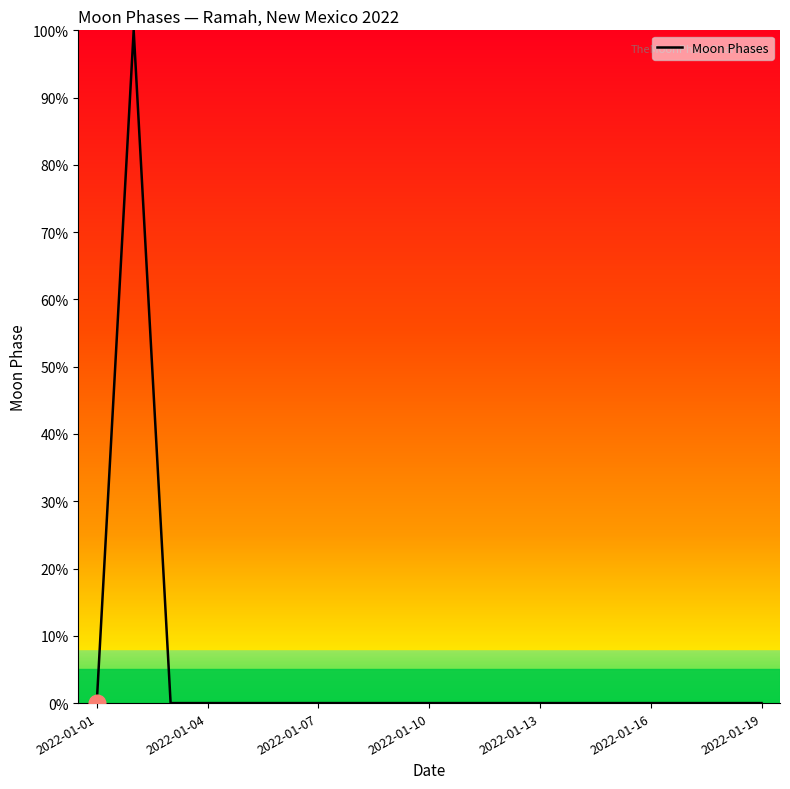

What is the difference between the maximum and minimum values?

100